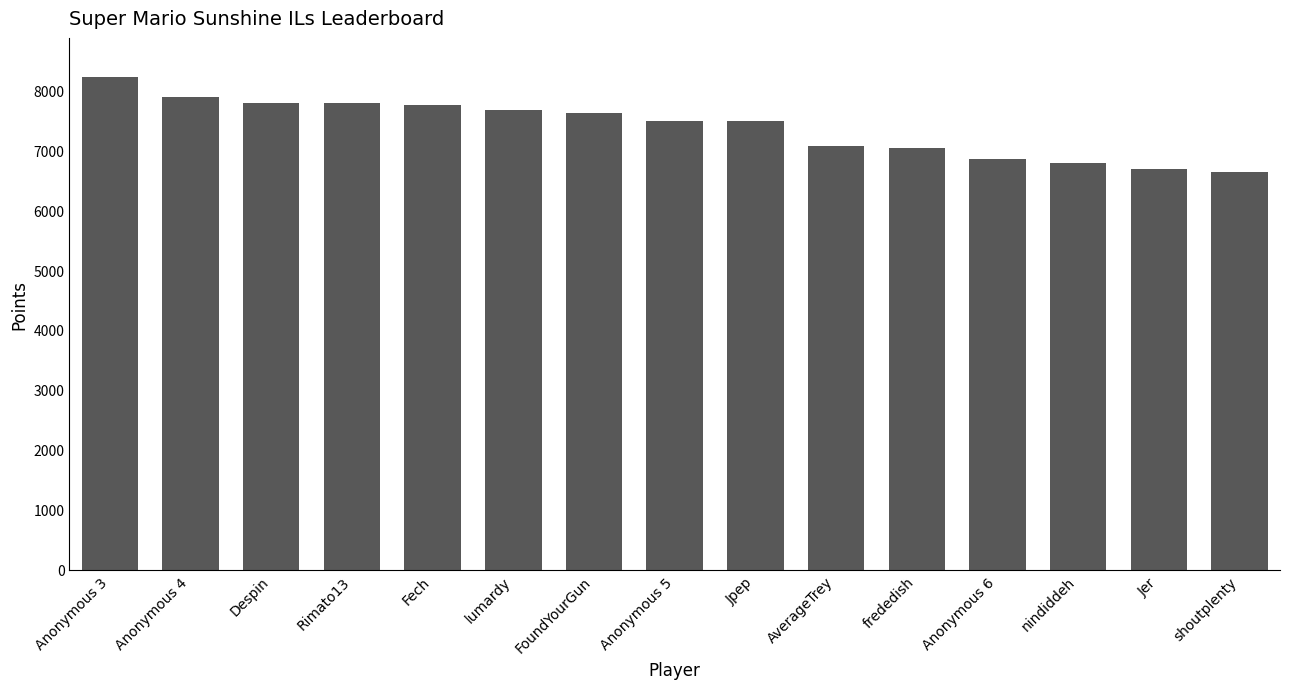

What is the label of the 2nd bar from the right?

Jer